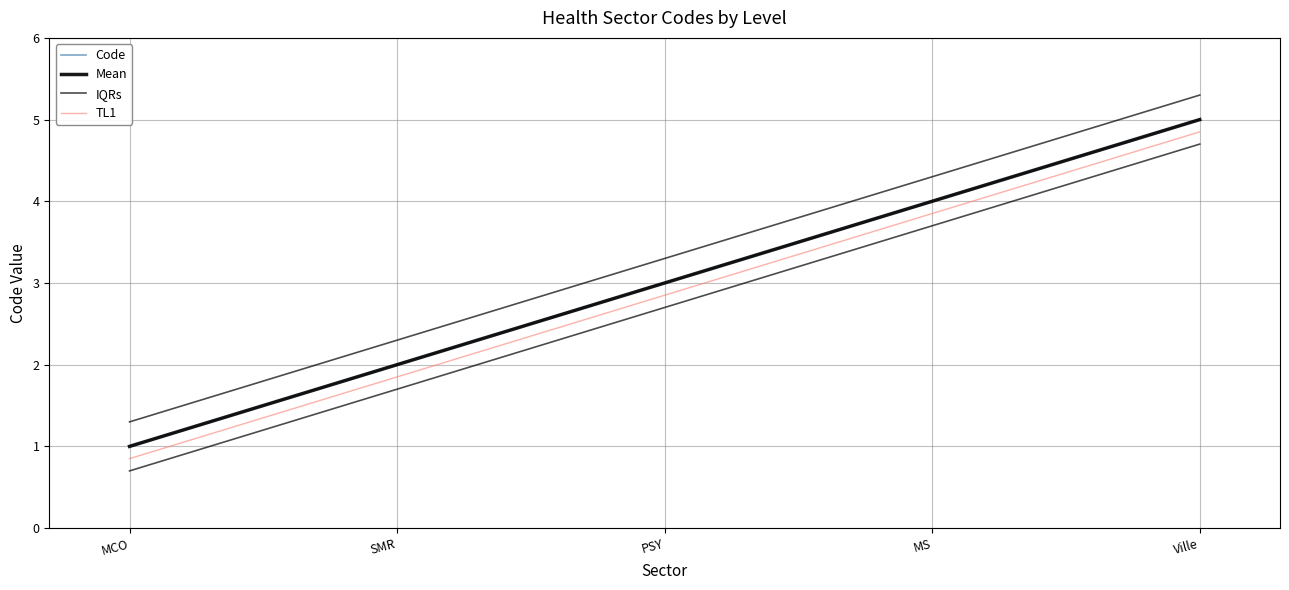

What is the total value across all series at MCO?

4.2